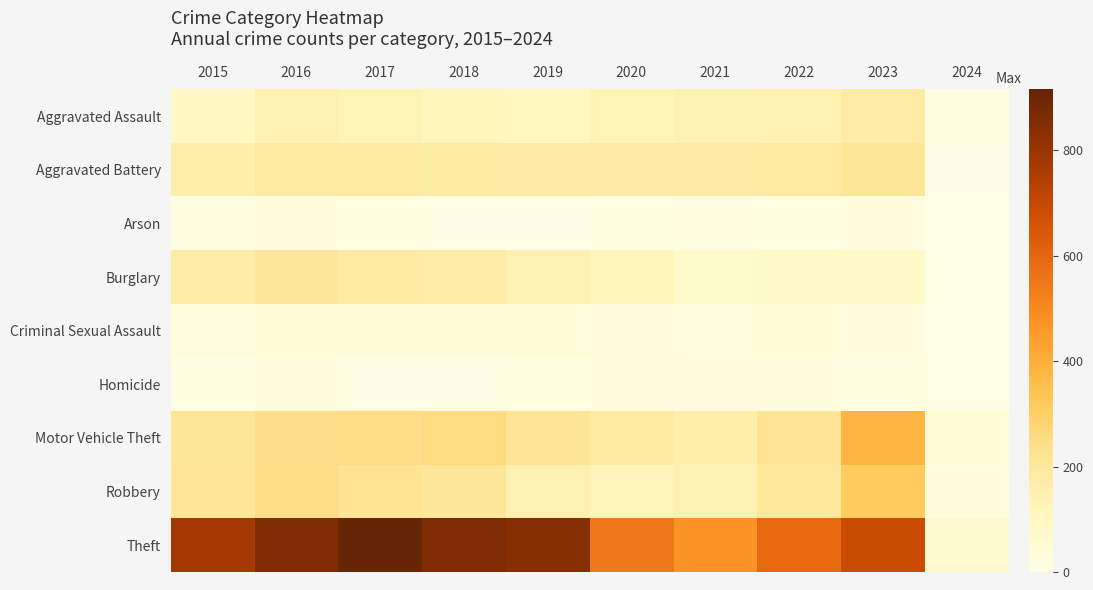

Reading left to right, list all the values displayed in this chart.

Aggravated Assault: 2015=95	2016=146	2017=131	2018=119	2019=113	2020=131	2021=142	2022=146	2023=177	2024=12
Aggravated Battery: 2015=154	2016=196	2017=191	2018=183	2019=182	2020=180	2021=182	2022=190	2023=208	2024=9
Arson: 2015=15	2016=25	2017=12	2018=8	2019=6	2020=12	2021=17	2022=11	2023=21	2024=1
Burglary: 2015=178	2016=201	2017=189	2018=176	2019=143	2020=115	2021=71	2022=82	2023=82	2024=2
Criminal Sexual Assault: 2015=31	2016=40	2017=39	2018=38	2019=37	2020=28	2021=30	2022=40	2023=27	2024=3
Homicide: 2015=13	2016=18	2017=8	2018=8	2019=14	2020=22	2021=20	2022=20	2023=12	2024=1
Motor Vehicle Theft: 2015=211	2016=245	2017=247	2018=256	2019=216	2020=184	2021=156	2022=219	2023=385	2024=41
Robbery: 2015=212	2016=247	2017=224	2018=204	2019=150	2020=124	2021=153	2022=198	2023=317	2024=26
Theft: 2015=774	2016=858	2017=916	2018=856	2019=841	2020=550	2021=474	2022=593	2023=690	2024=66